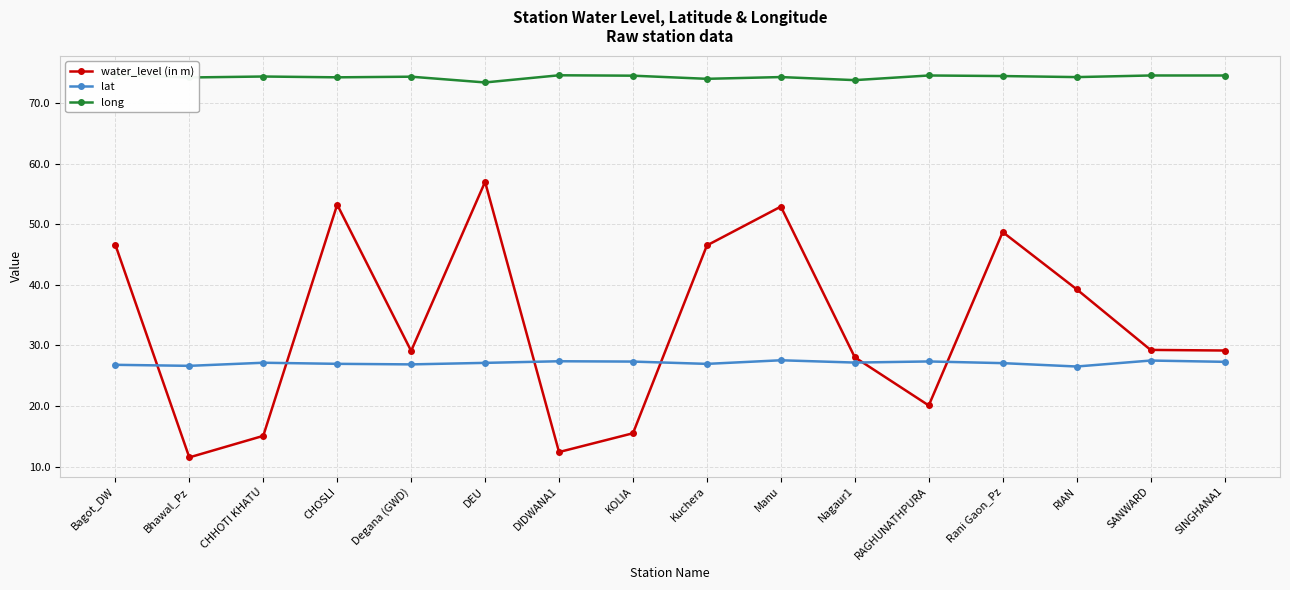

At how many categories does at least one series exceed 33?

16